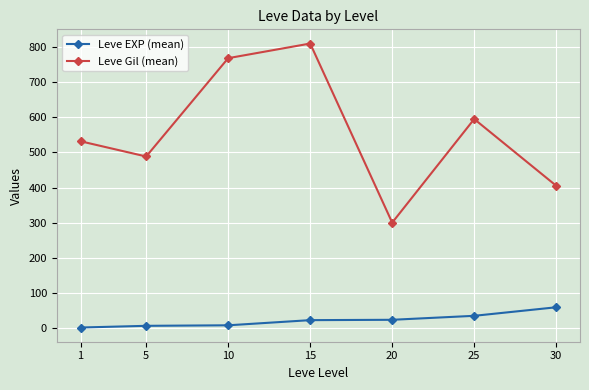

How many values in the Leve EXP (mean) series are below 22?

3